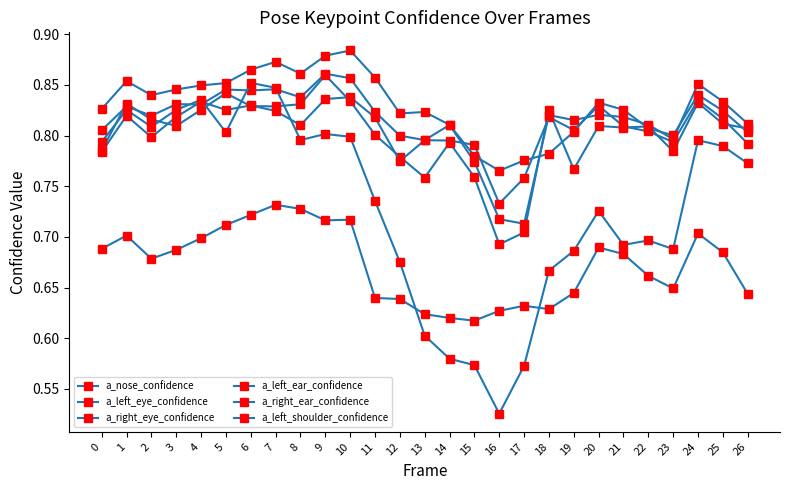

How many lines are shown in the chart?

6